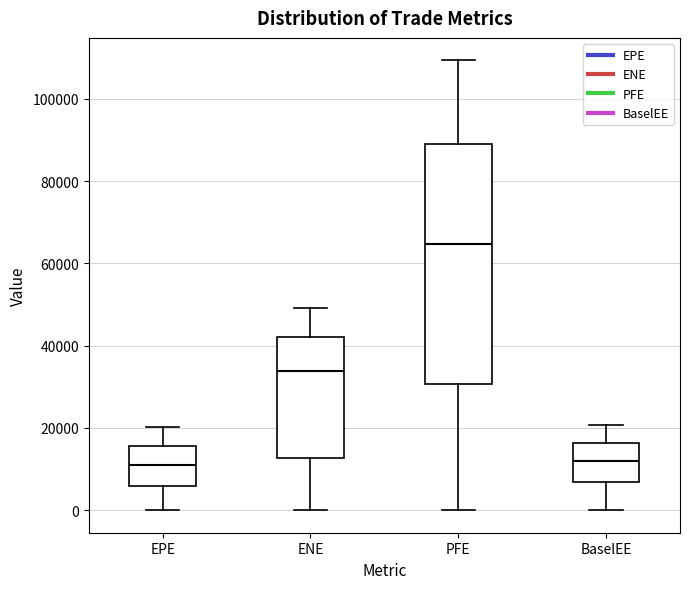

Where does the median line of the box for EPE sit on the y-axis? The values are not printed on the chart, so give them approximately, as read against the axis.

12000